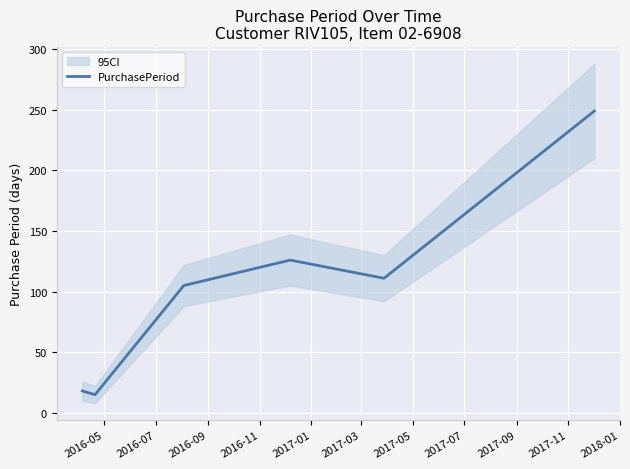

How many categories are shown in the chart?

6